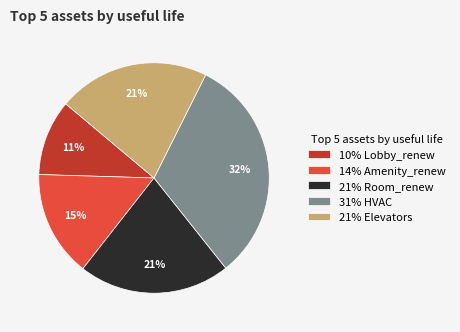

Approximately how many times larger is the value at 14% Amenity_renew compared to 31% HVAC?

0.5